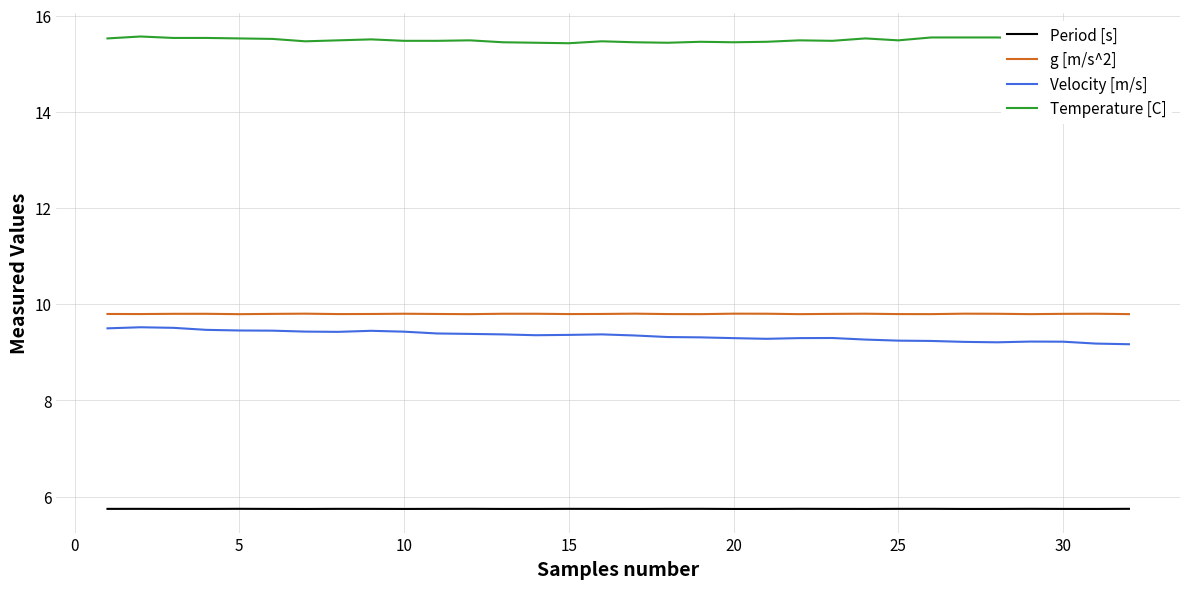

Which series has the largest total across all categories?

Temperature [C]